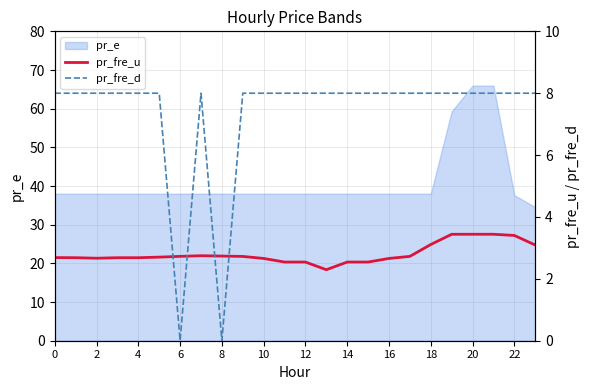

What is the minimum value for pr_e?

34.6